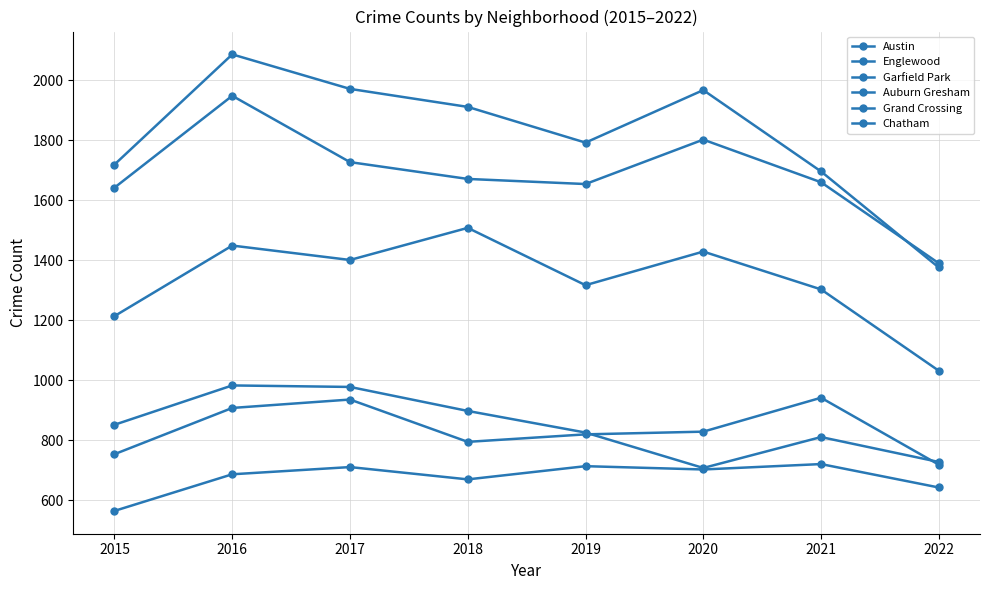

Does the chart have visible grid lines?

Yes